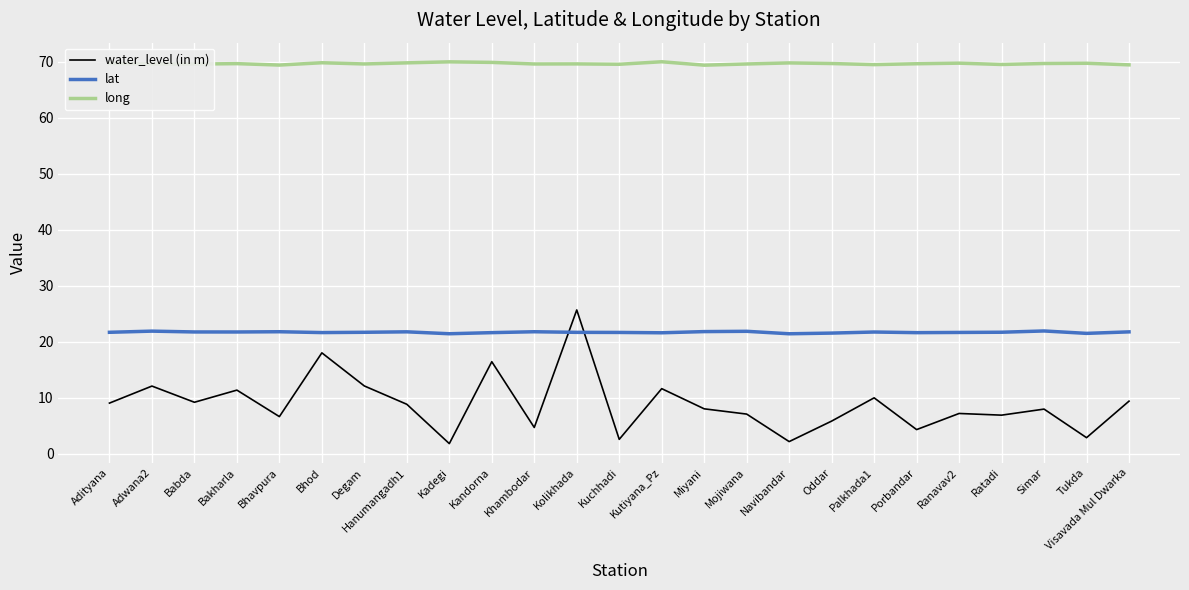

How many distinct data groups are displayed?

3